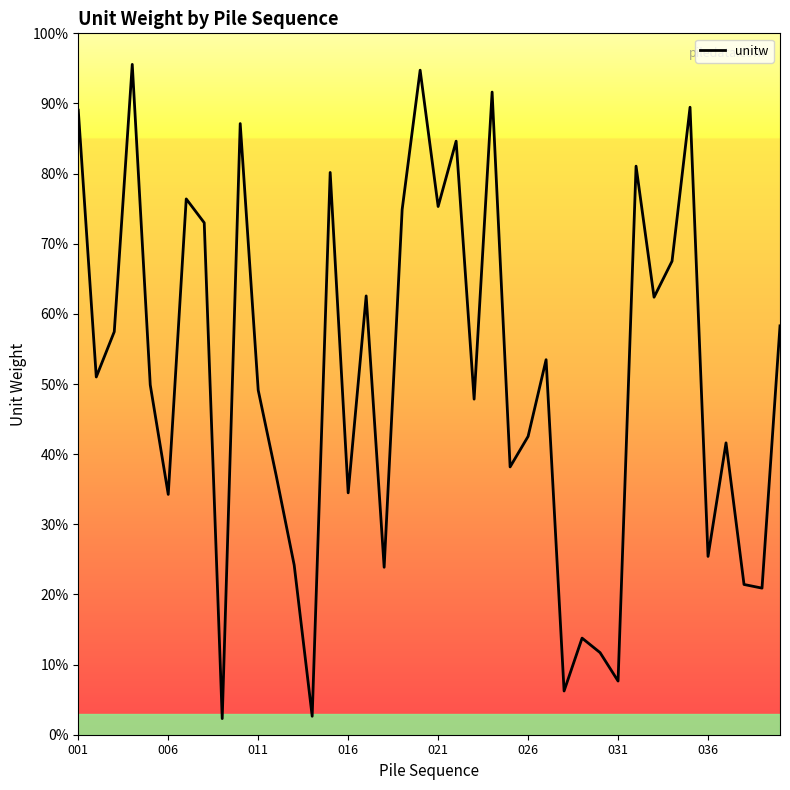

What is the difference between the maximum and minimum values?

93.3